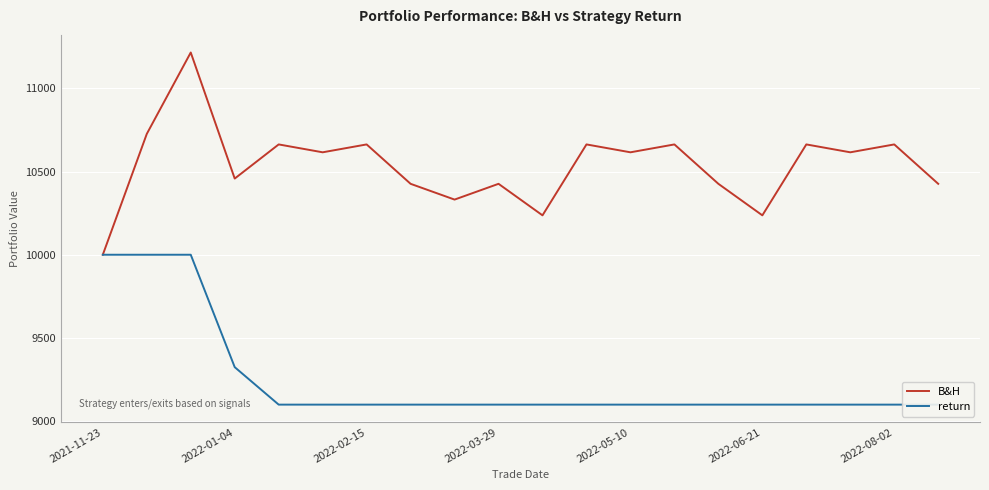

List the series in order of their overall mean, lowest first.

return, B&H